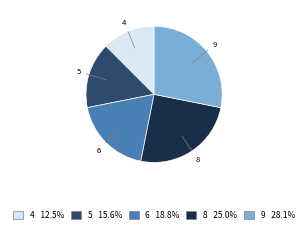

Rank the categories by value from highest to lowest.

9, 8, 6, 5, 4